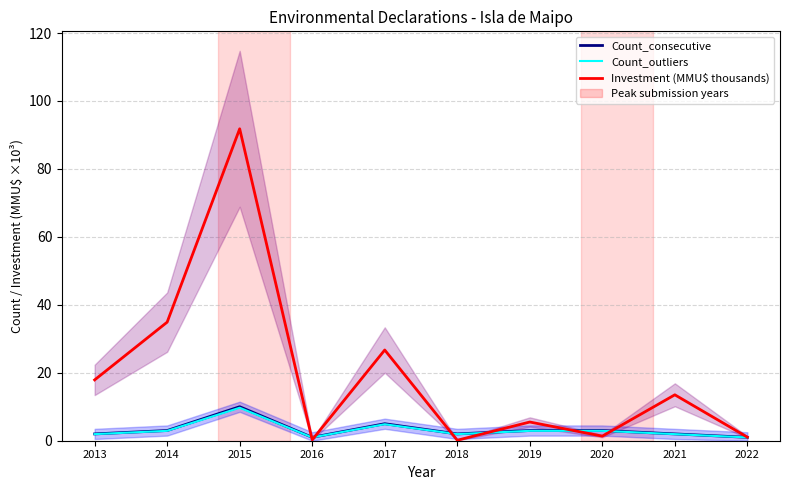

What are all the series names shown in the legend?

Count_consecutive, Count_outliers, Investment (MMU$ thousands)